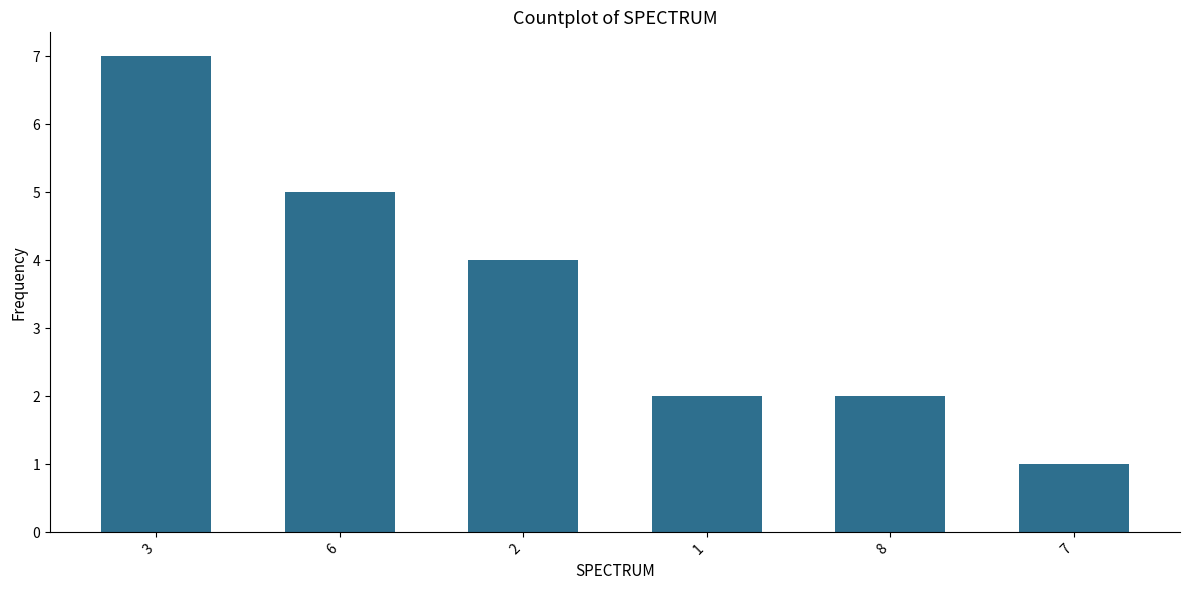

What is the label of the 1st bar from the right?

7